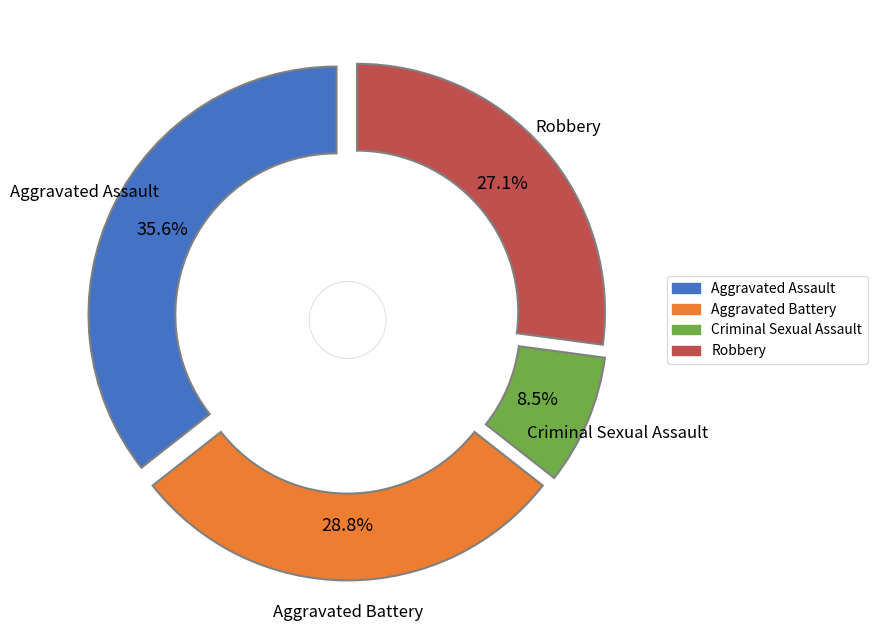

Rank the categories by value from lowest to highest.

Criminal Sexual Assault, Robbery, Aggravated Battery, Aggravated Assault